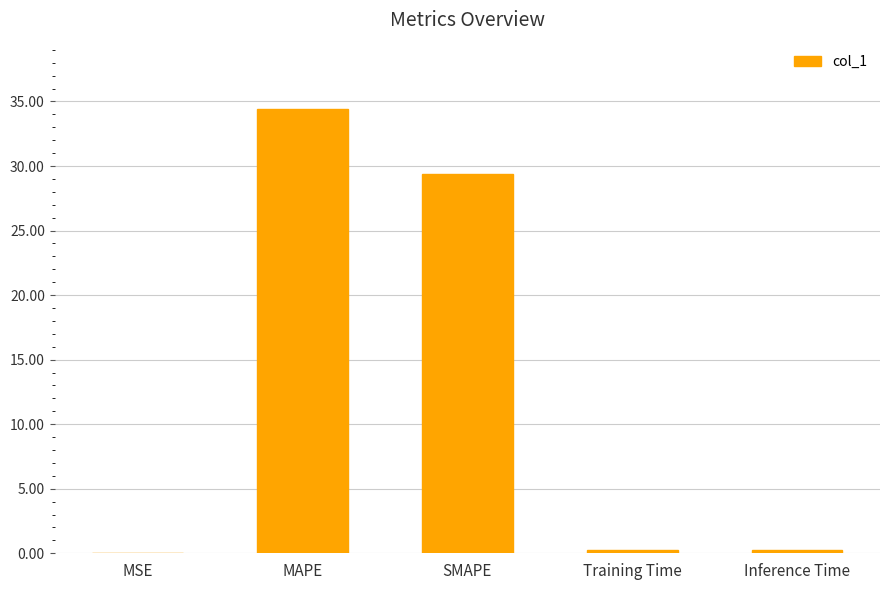

Where is the data nearest to the value 17?

SMAPE